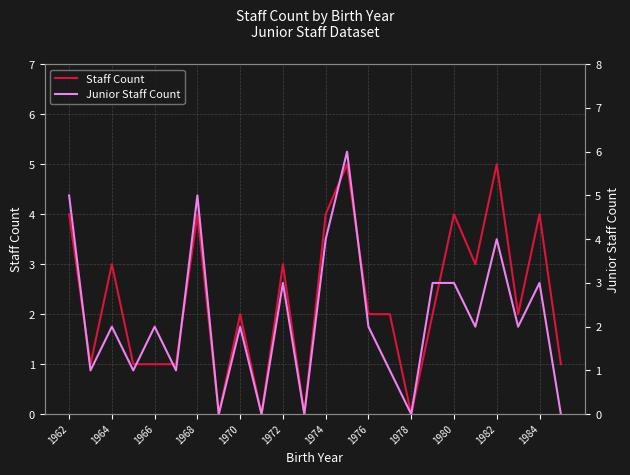

What is the sum of all Staff Count values?

54